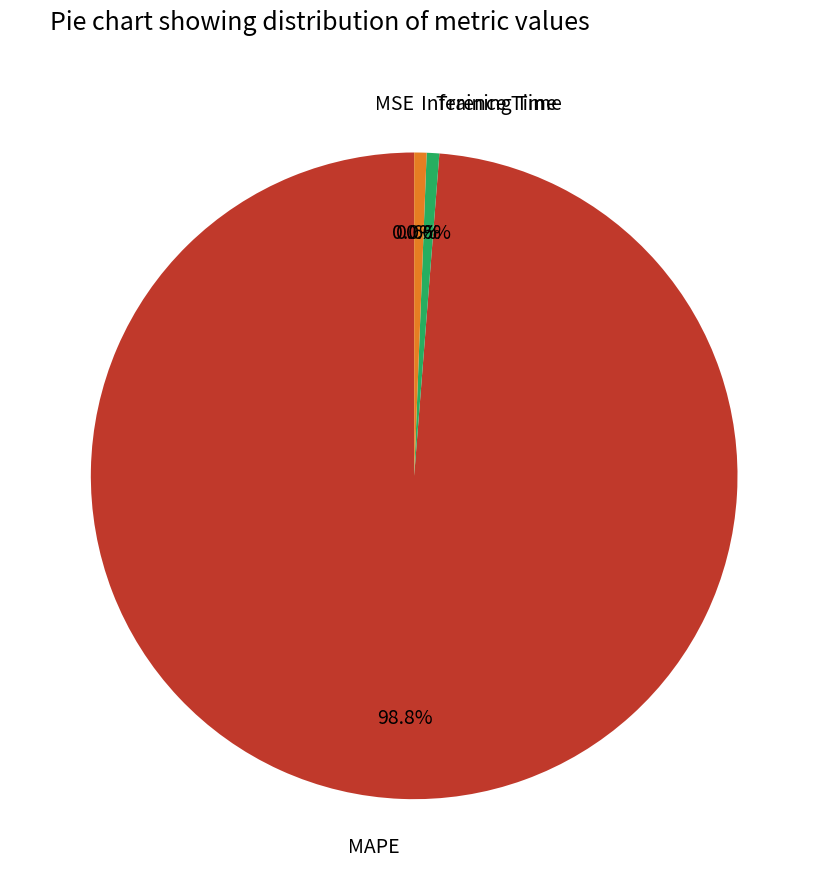

True or false: Training Time accounts for 1% of the total.

True